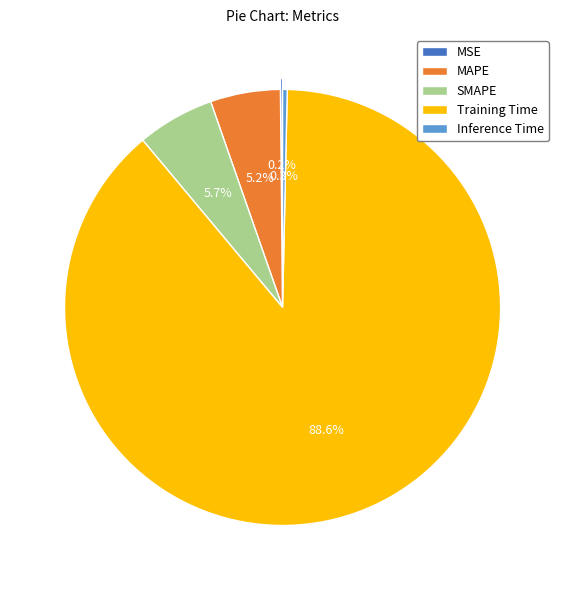

Which slice is the largest?

Training Time